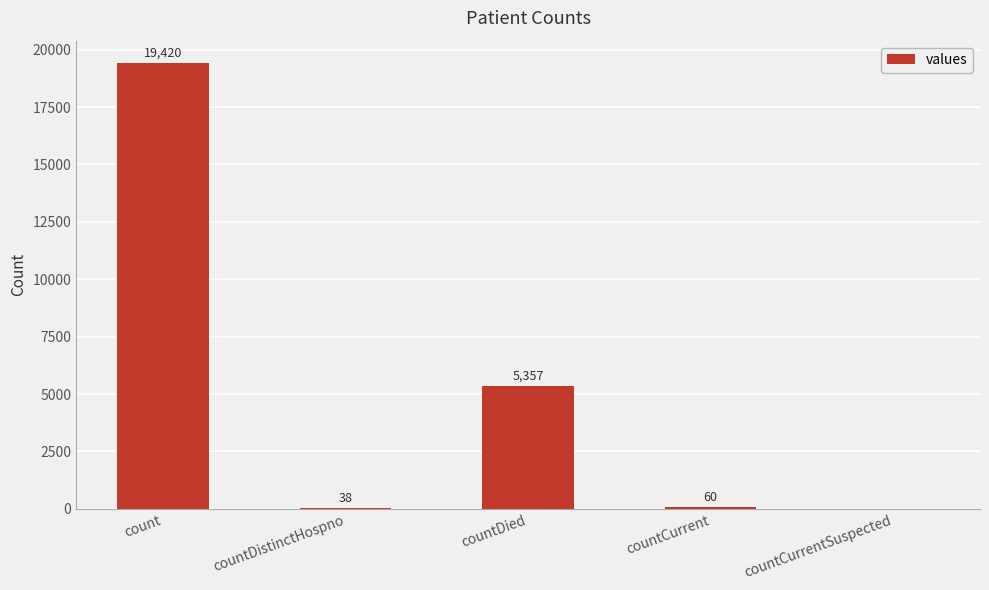

What is the change in value from countDistinctHospno to countCurrent?

+22